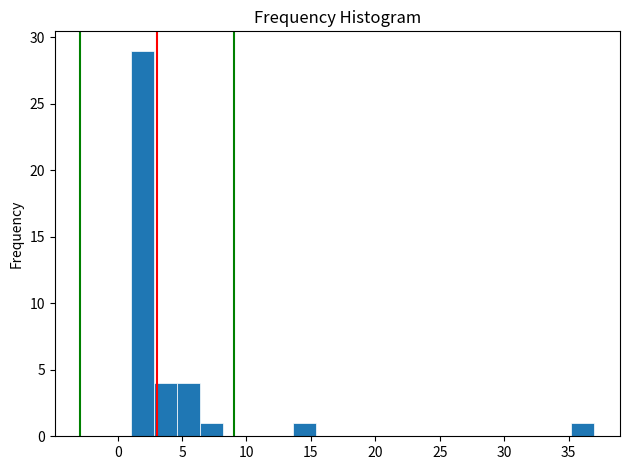

Around what value on the x-axis is the tallest bar? Give the approximate position of its centre, as read against the axis.

2.0